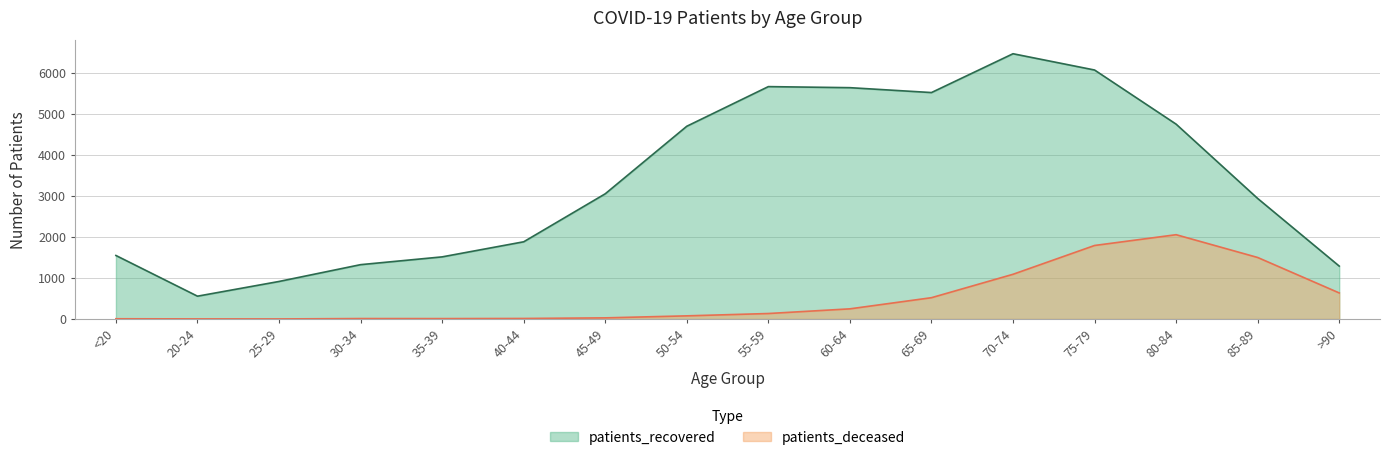

Between 75-79 and <20, which is larger?

75-79